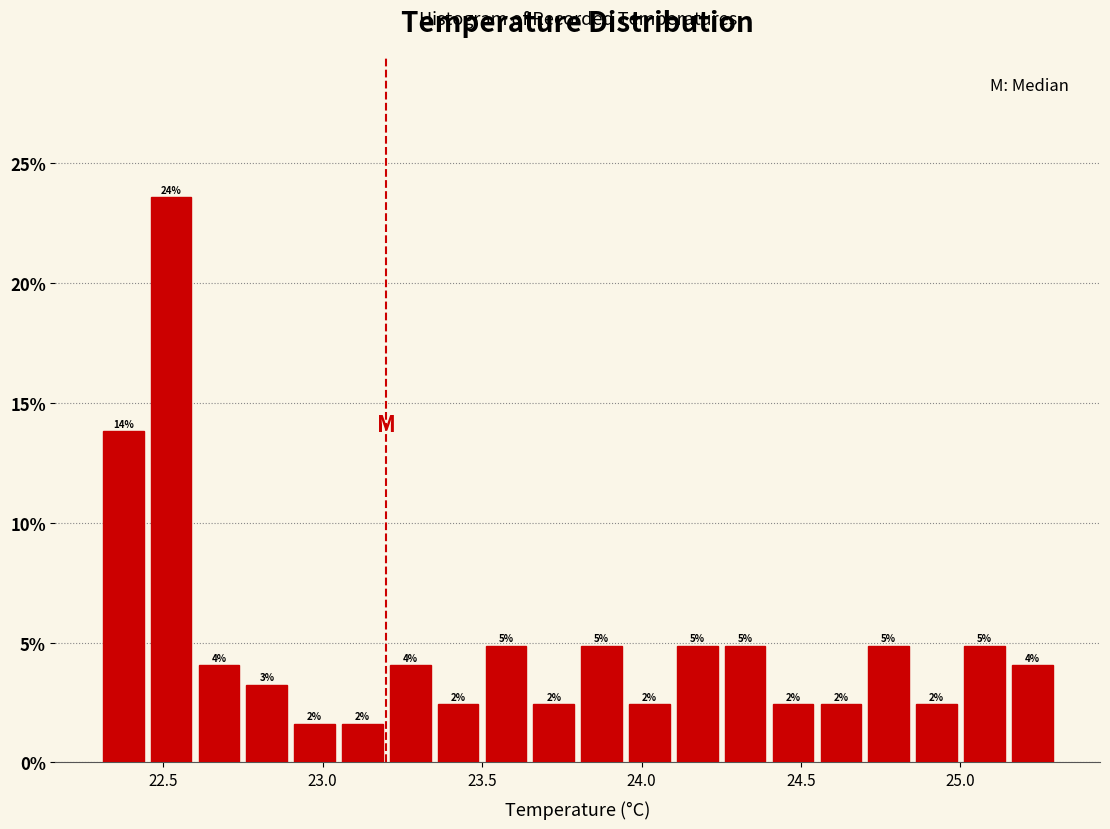

Read against the x-axis, roughly where is the centre of the tallest bar?

22.55